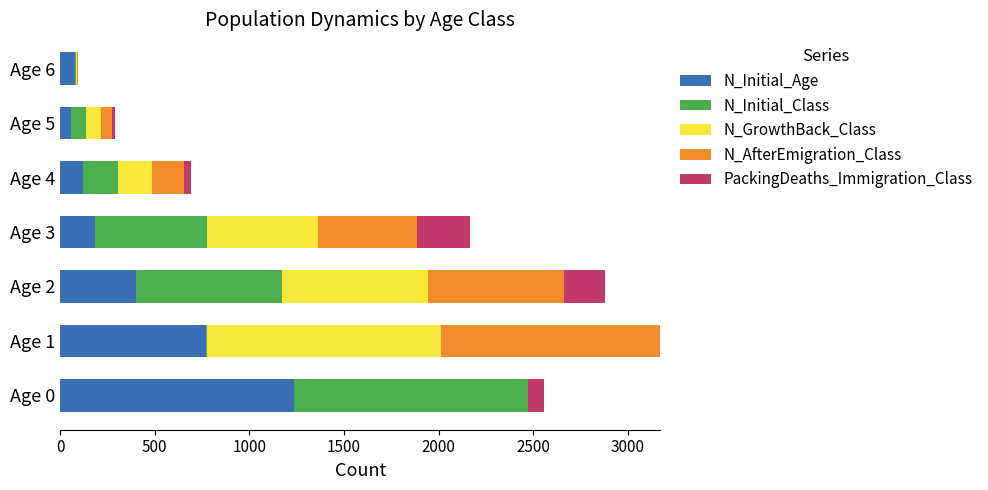

Where is N_Initial_Age nearest to the value 649?

Age 1